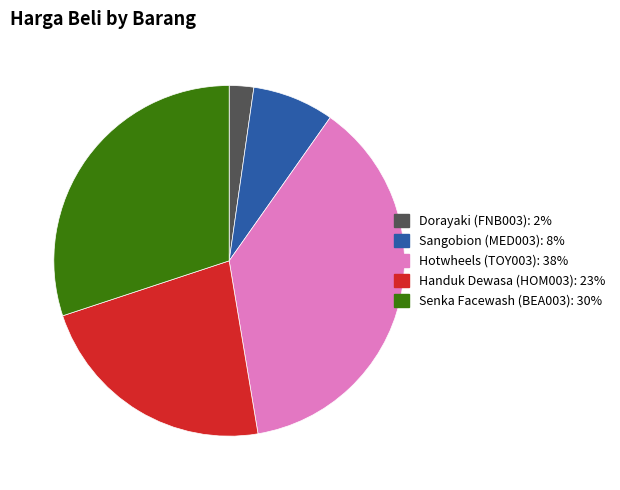

Is there a majority slice in this chart?

No